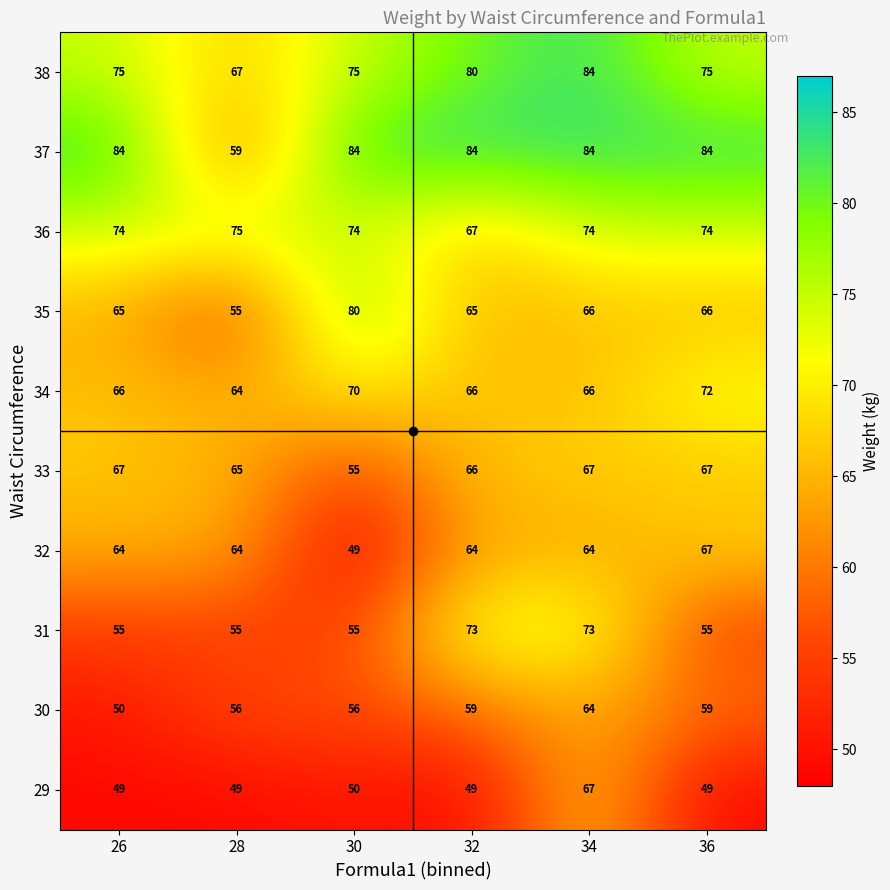

Is it true that 29 equals 50 at 30?

True